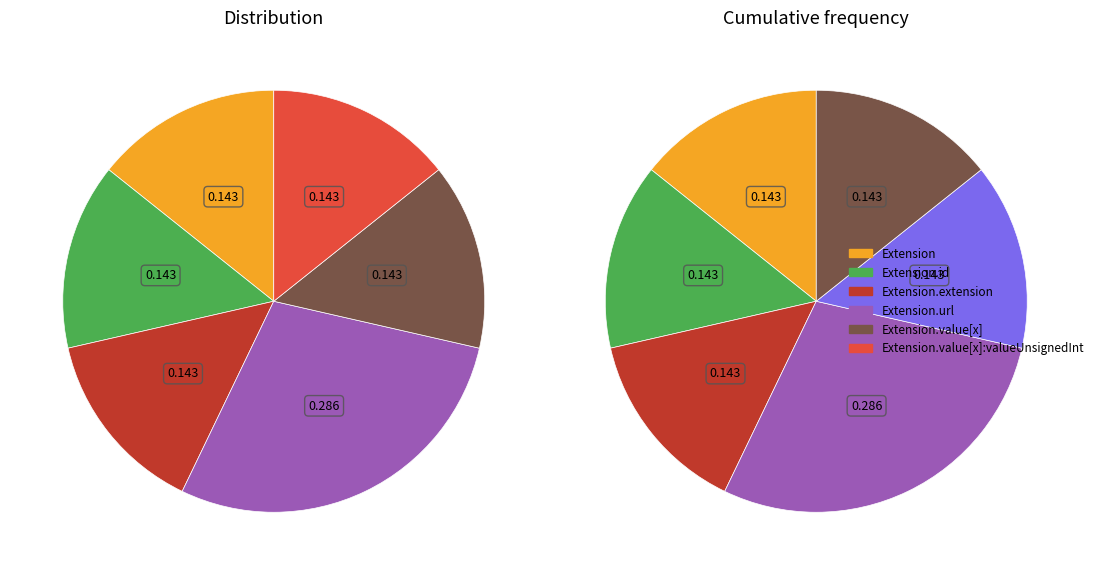

Between Extension.url and Extension.id, which is larger?

Extension.url